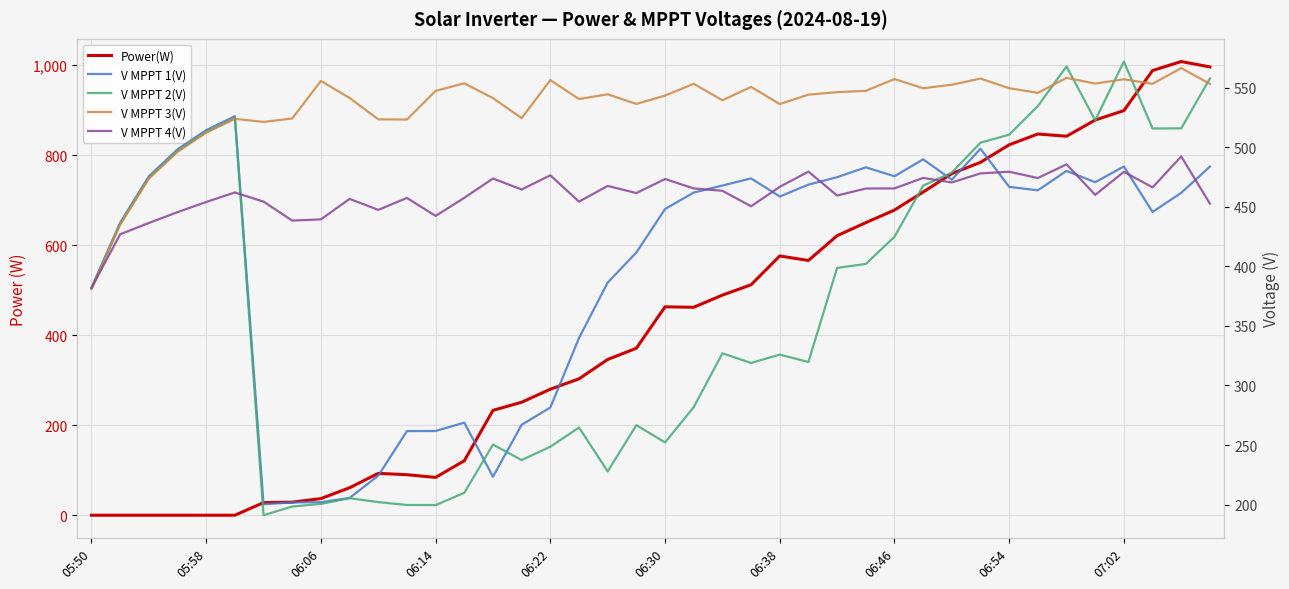

True or false: Power(W) and V MPPT 4(V) cross at least once.

True